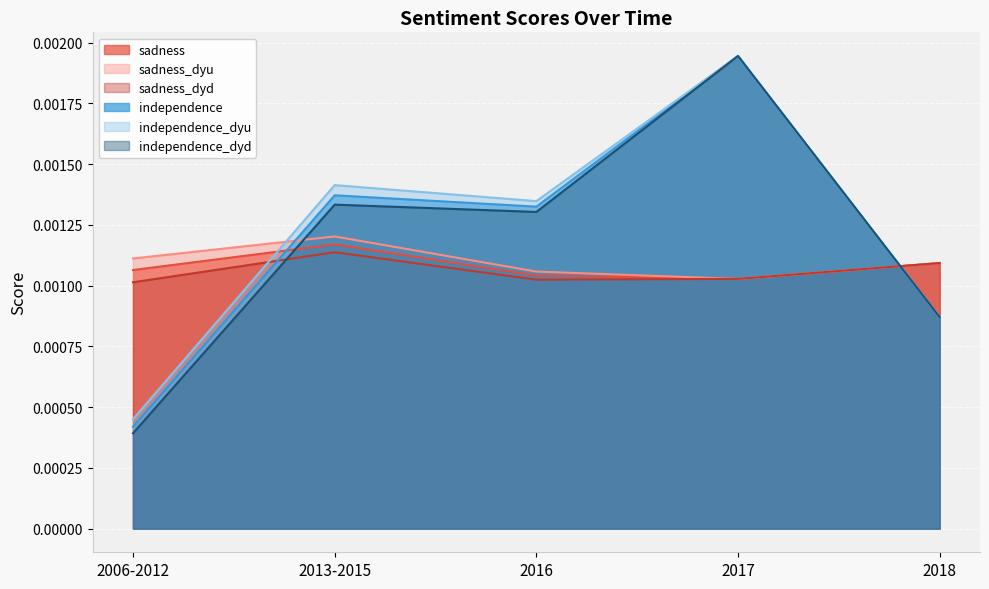

The sadness_dyd series shows 0.0 at 2017. True or false?

False